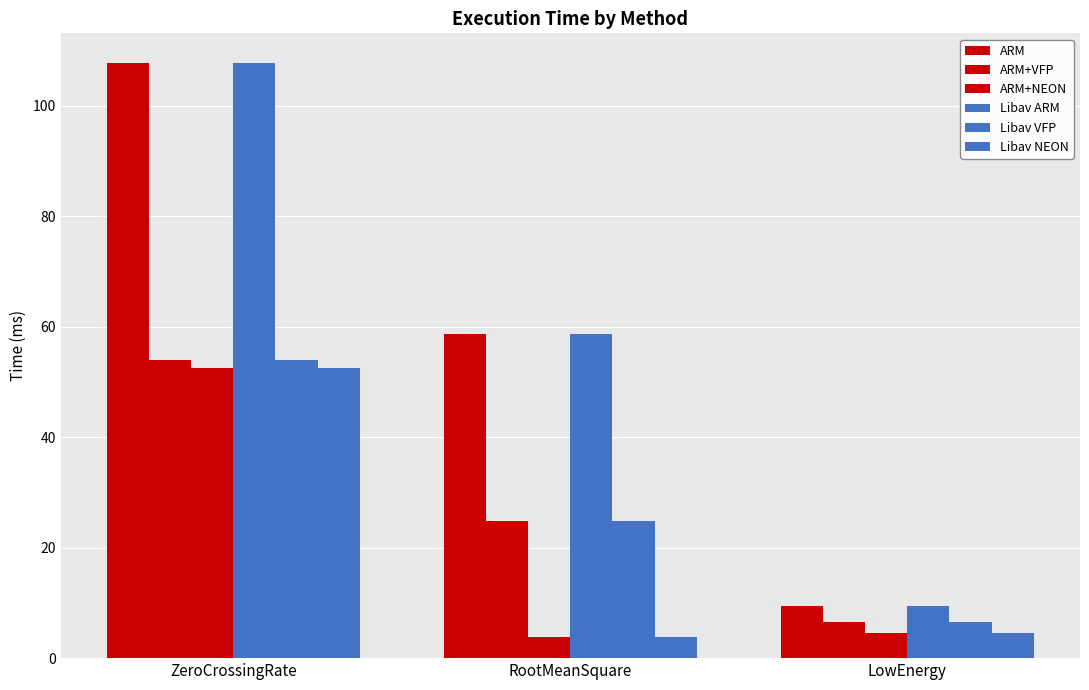

Which series changed the most between ZeroCrossingRate and RootMeanSquare?

ARM